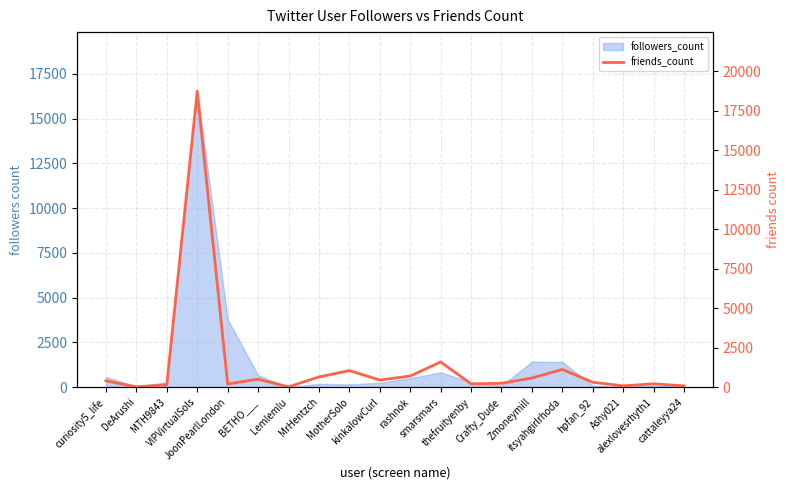

How many lines are shown in the chart?

1